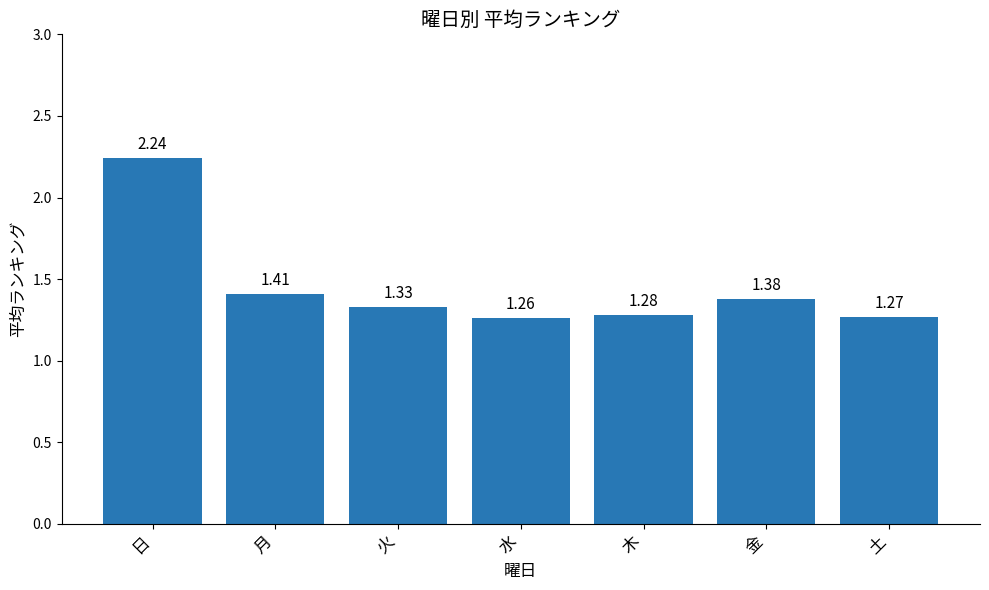

What is the difference between the values at 月 and 木?

0.1